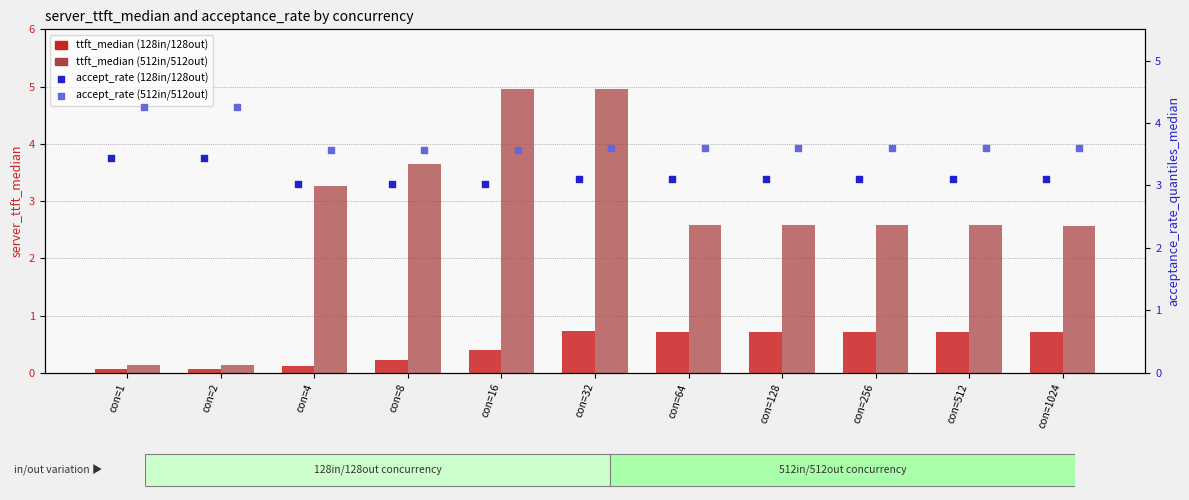

At how many categories does at least one series exceed 3?

11